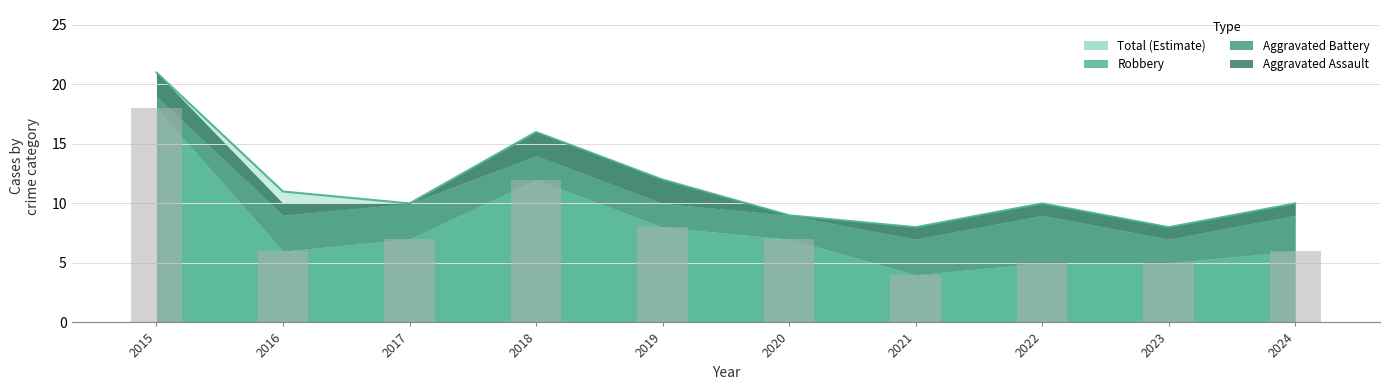

Reading left to right, list all the values displayed in this chart.

18	6	7	12	8	7	4	5	5	6